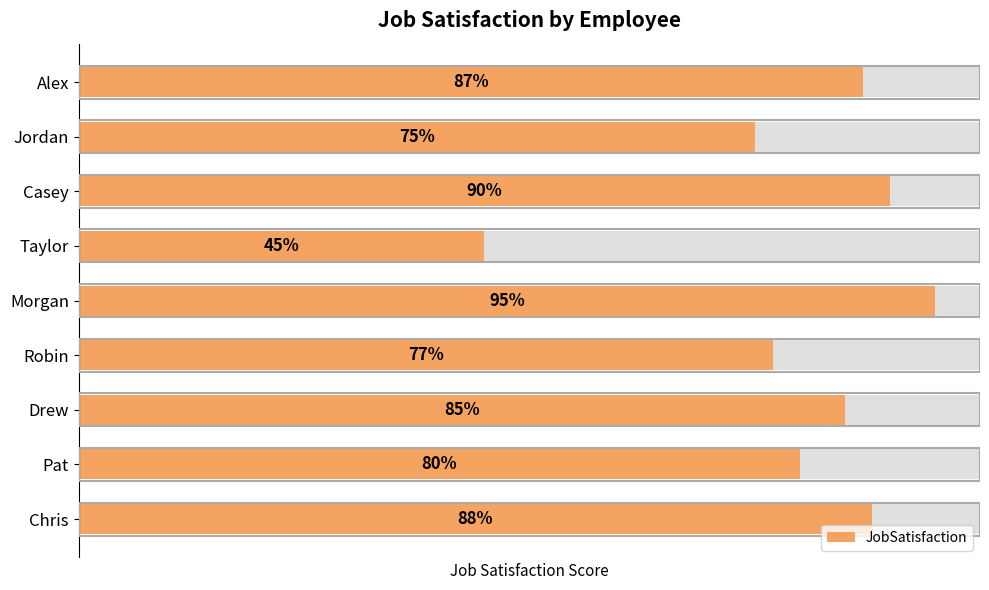

What is the change in value from Alex to Drew?

-2